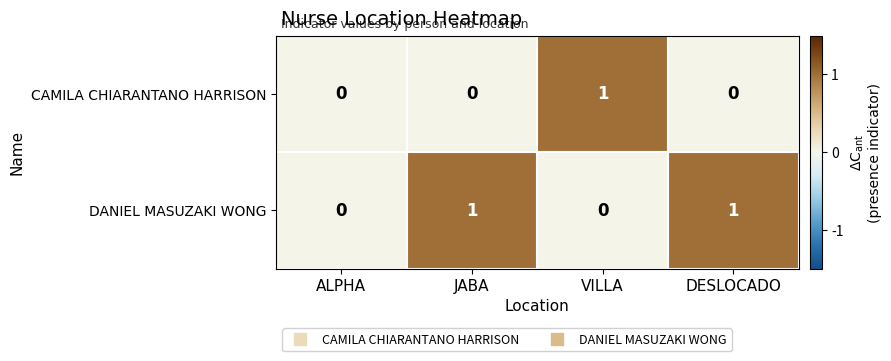

Which series has the largest total across all categories?

DANIEL MASUZAKI WONG